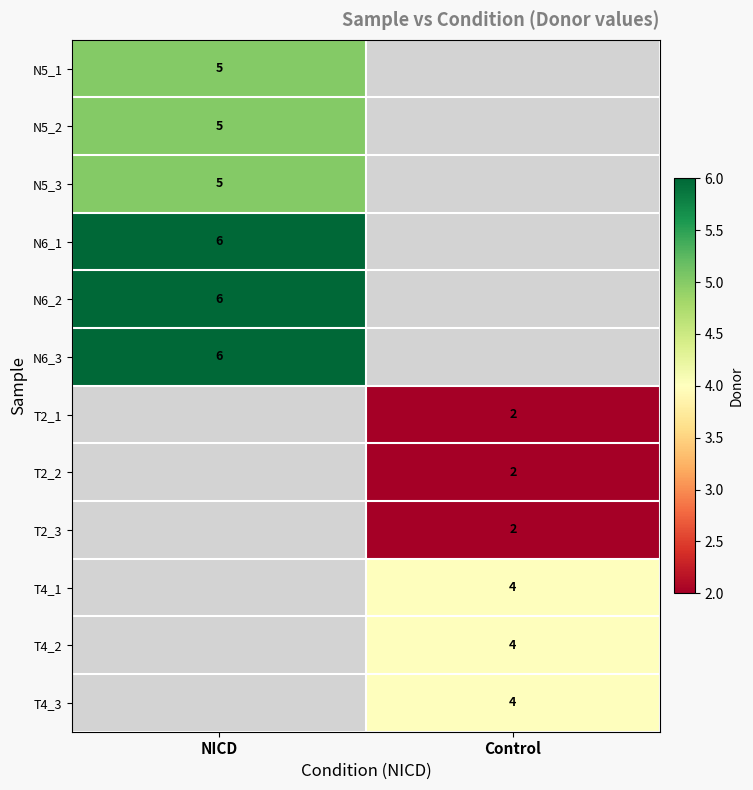

Is it true that T4_2 equals 3 at Control?

False